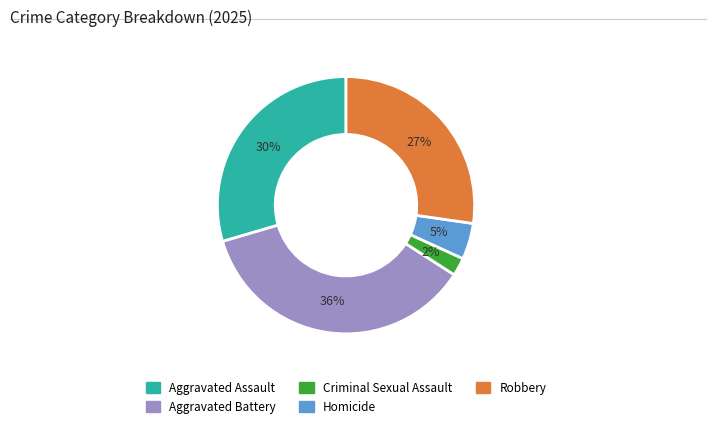

Does Criminal Sexual Assault account for over 50% of the chart?

No